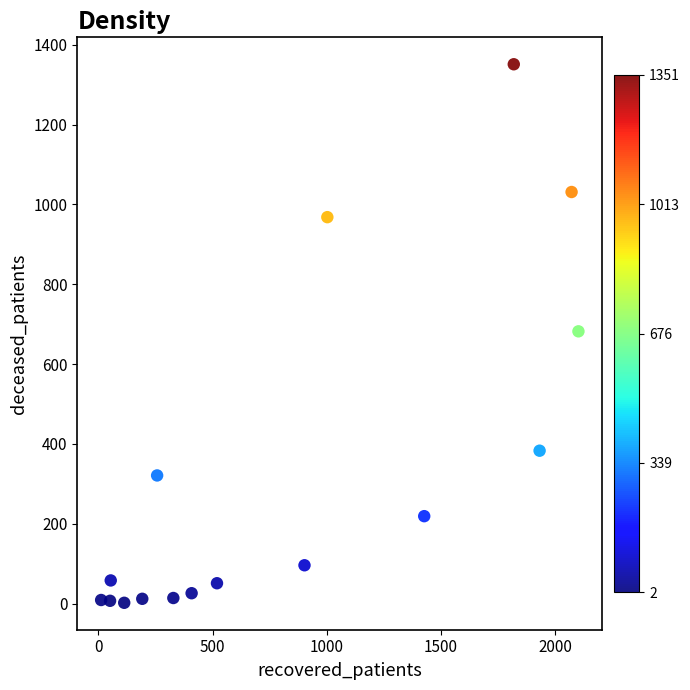

What is the range of Y values (max minus min)?

1349